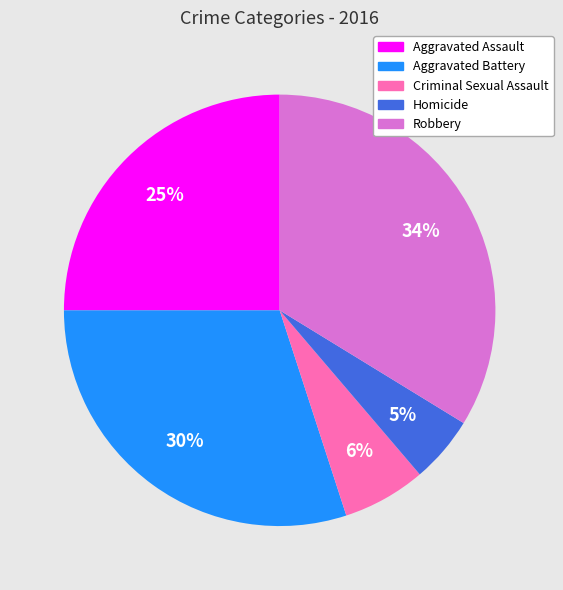

Which category has the biggest portion of the pie?

Robbery